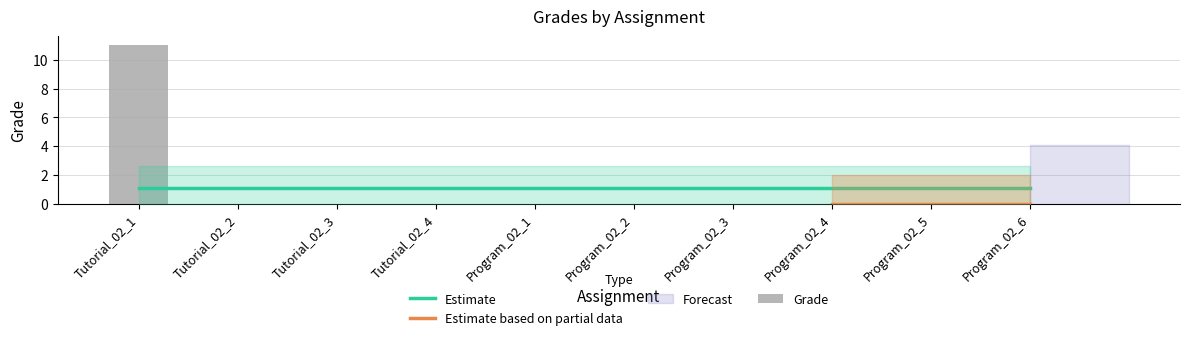

Is it true that the value at Program_02_2 is 0?

True